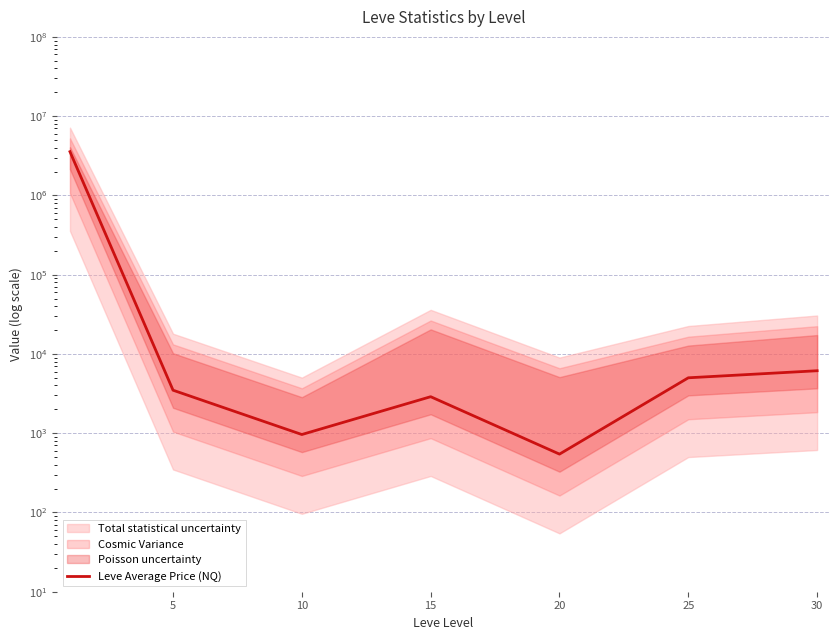

What is the change in value from 15 to 20?

-2342.0